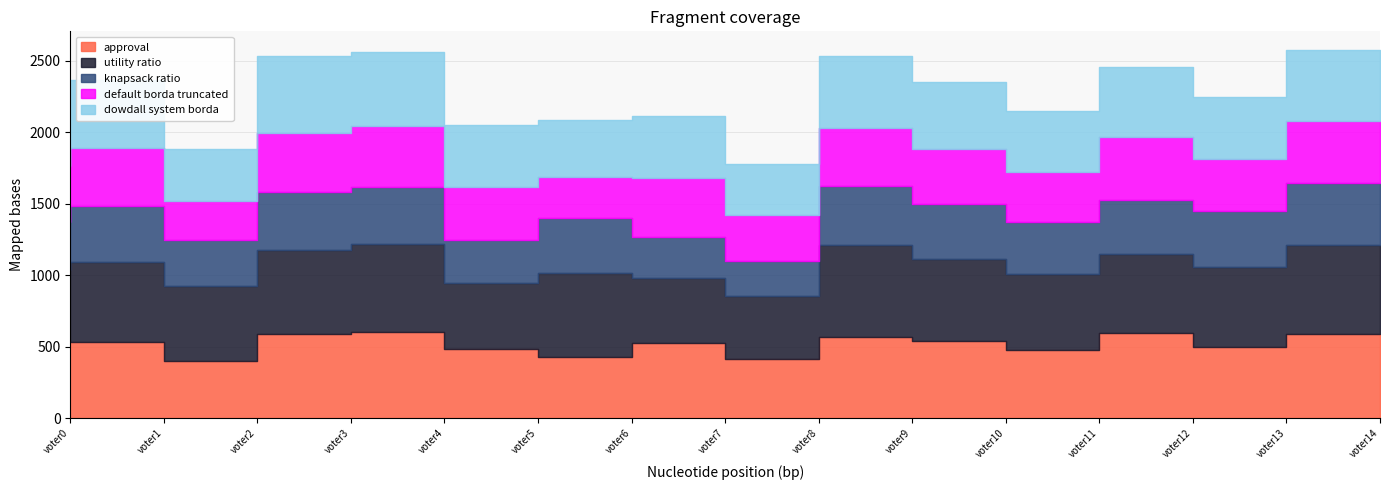

Rank the series by their maximum value, from lowest to highest.

knapsack ratio, default borda truncated, dowdall system borda, approval, utility ratio